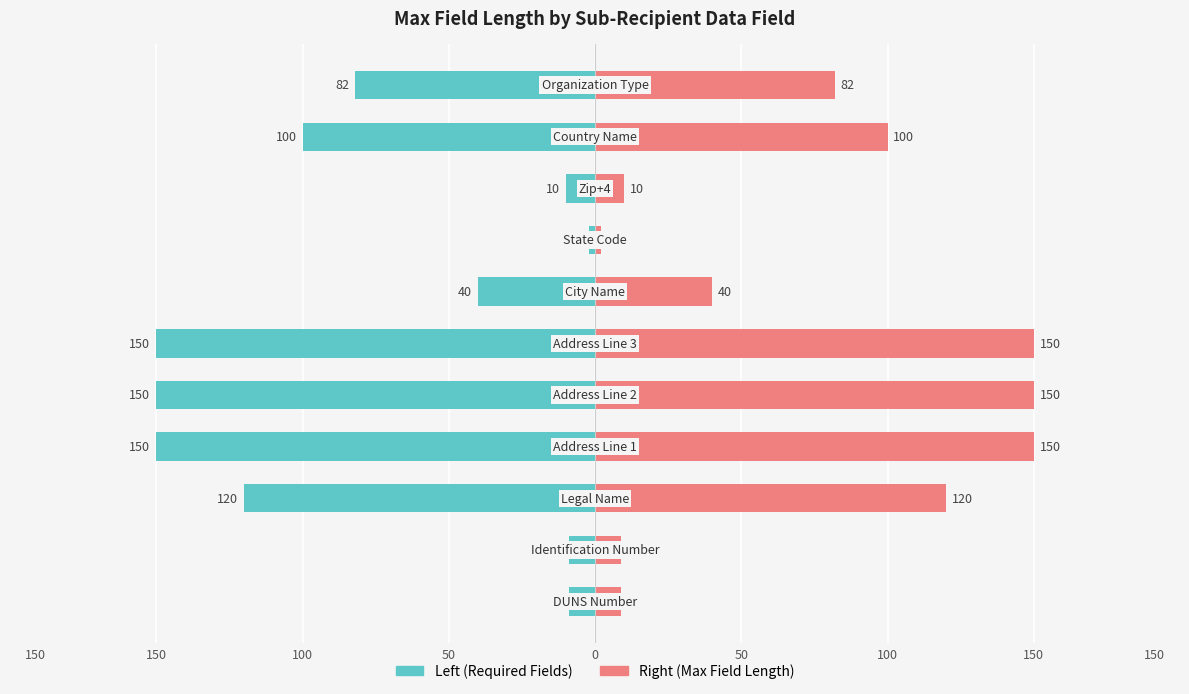

What are all the series names shown in the legend?

Required Field, Max Field Length